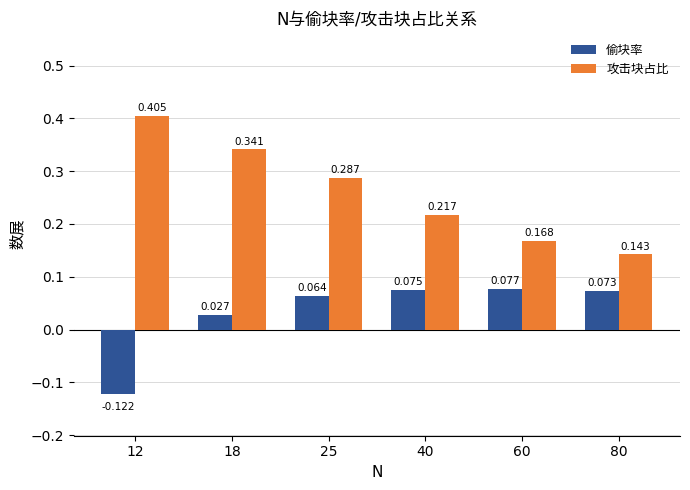

How many data points does each series have?

6